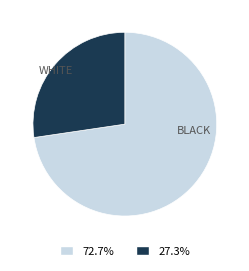

Is there any slice that represents more than half of the pie?

Yes